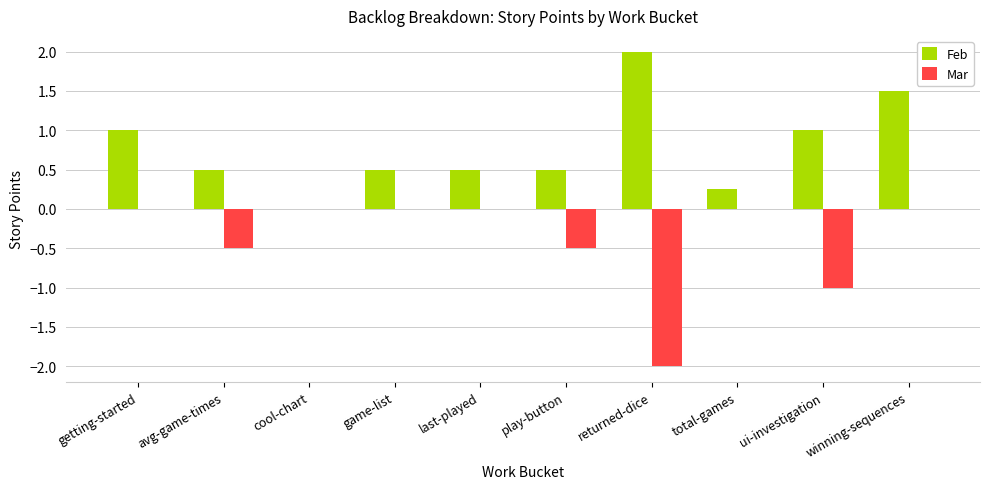

The Feb series shows 0.2 at last-played. True or false?

False